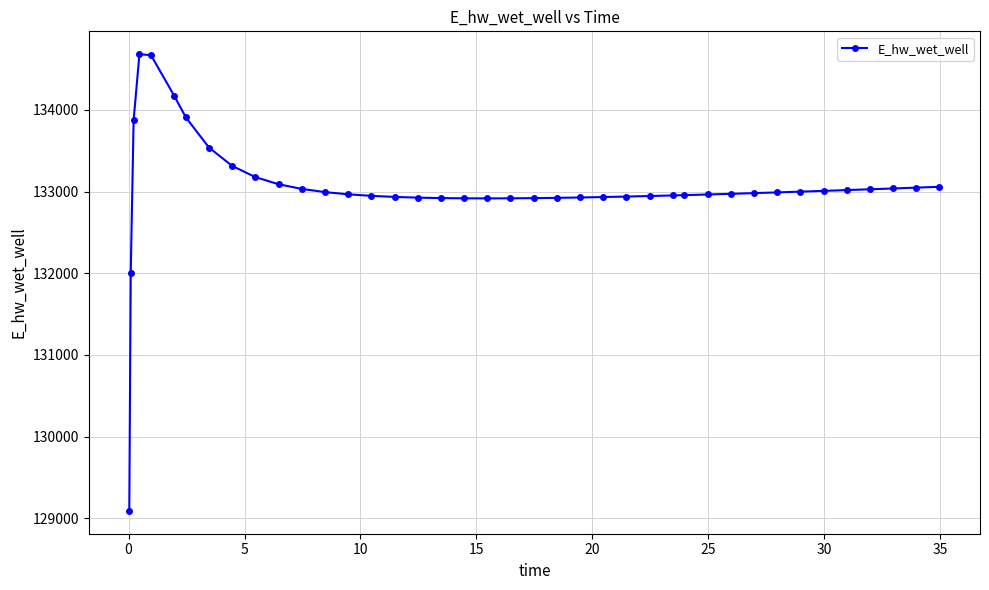

What is the difference between the second highest and minimum values?

5579.1